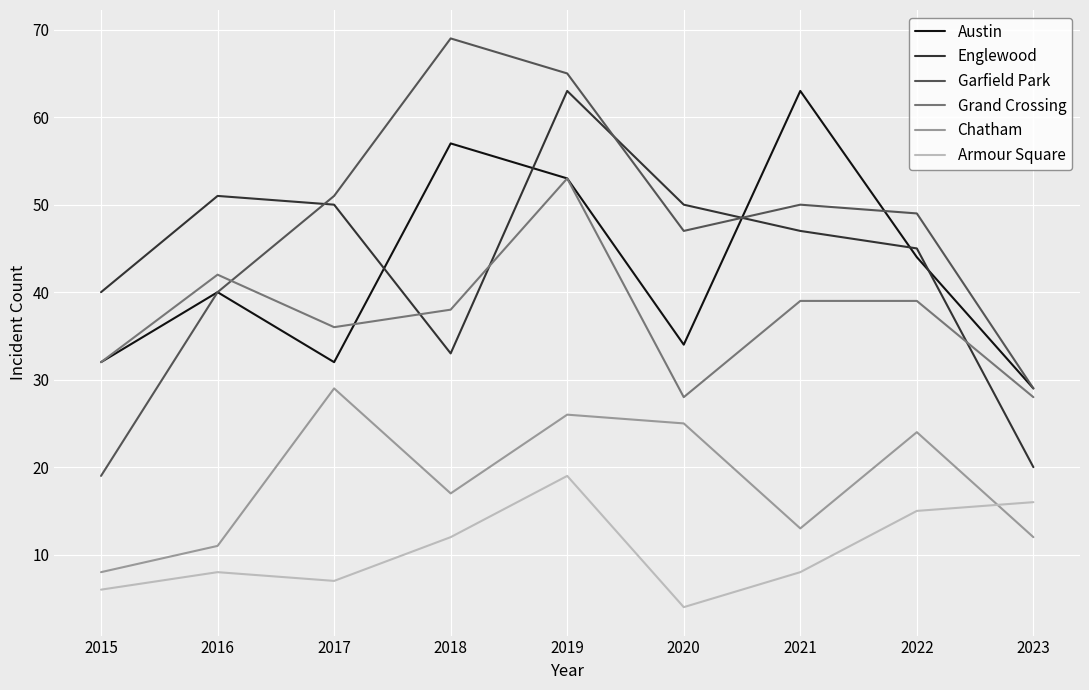

At how many categories does at least one series exceed 54?

3